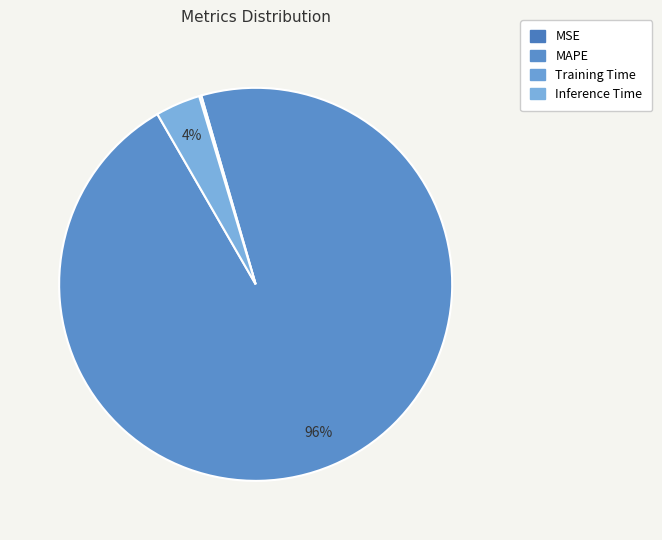

What percentage is the MAPE slice, to the nearest percent?

96%